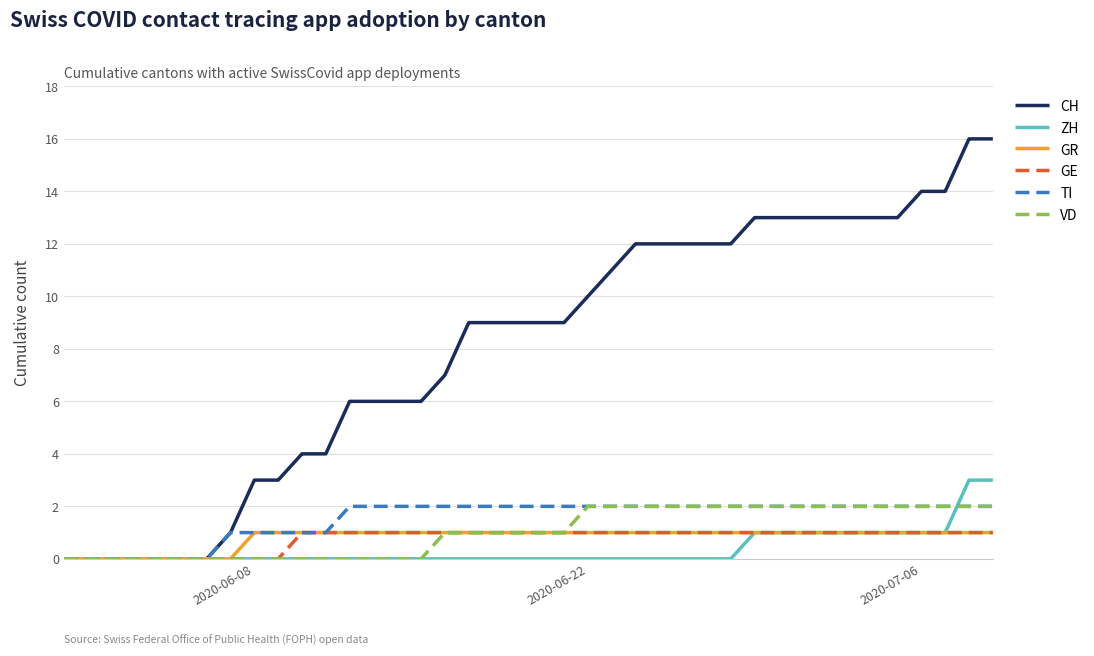

Which series has the largest range (max minus min)?

CH